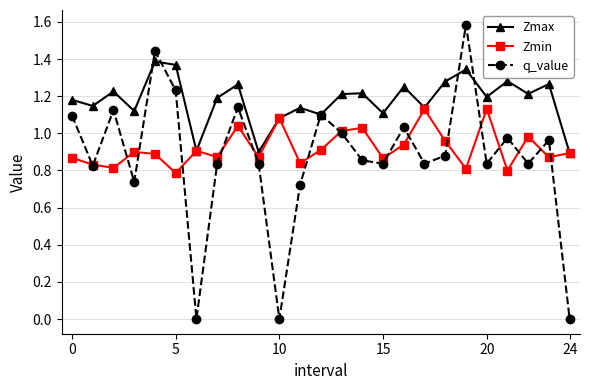

In q_value, how many points are higher than both neighbors (excluding endpoints)?

8